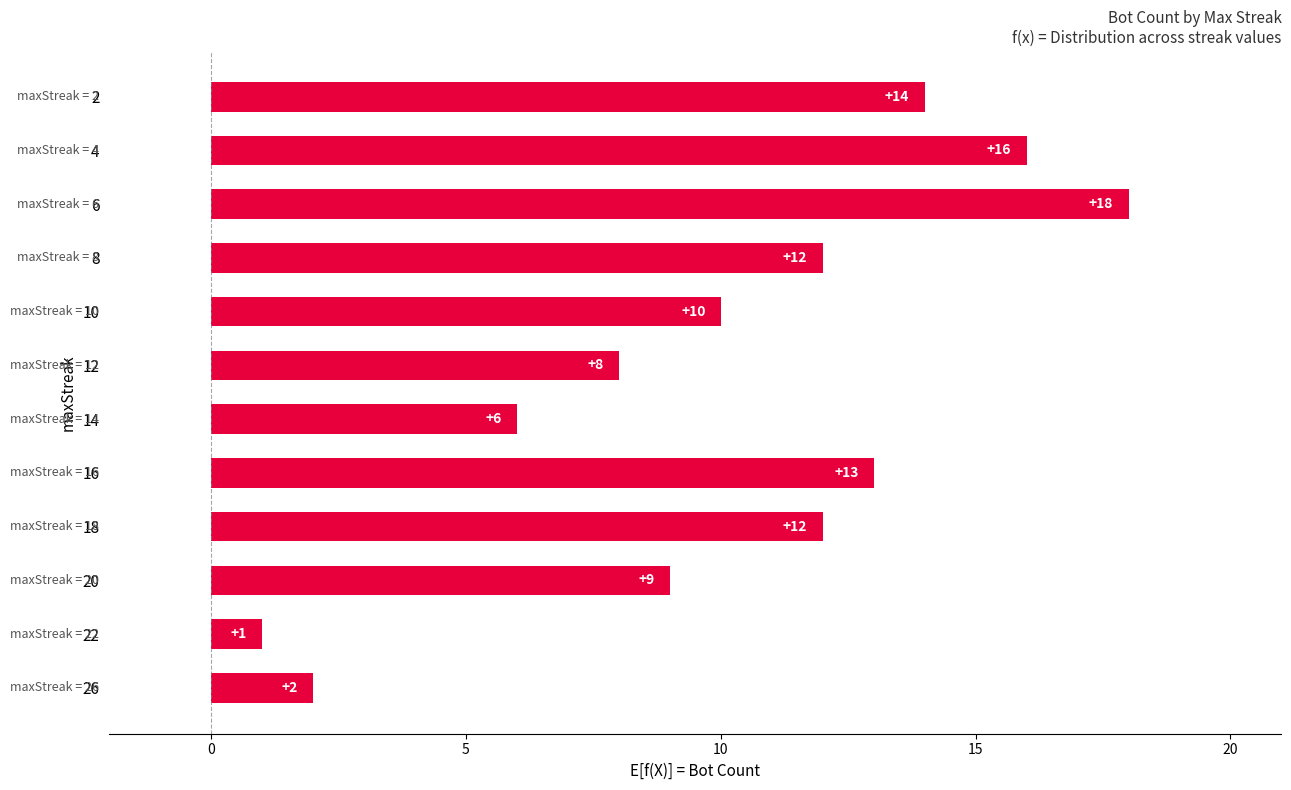

What is the maximum value shown in the chart?

18